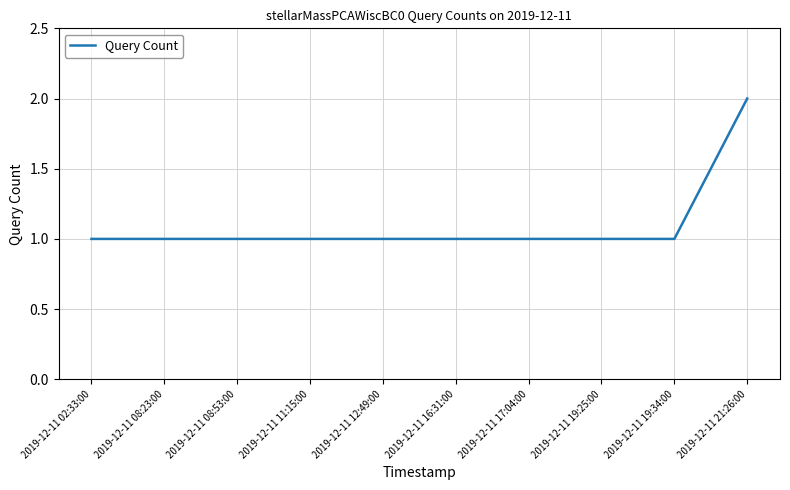

Count the number of categories in the chart.

10